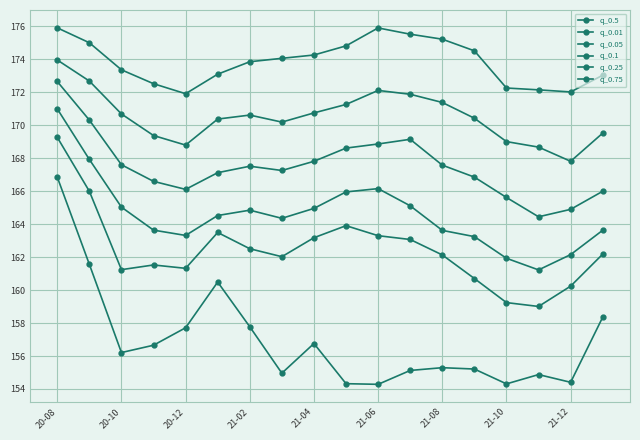

Where does the q_0.05 series first go above 162?

20-08